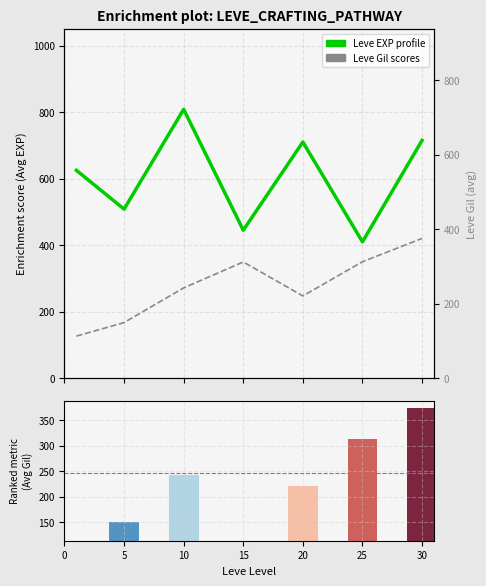

Which series has the largest range (max minus min)?

Leve EXP profile